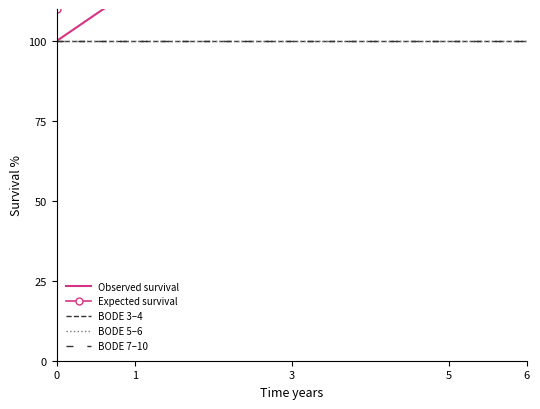

Count the number of data series in this chart.

5